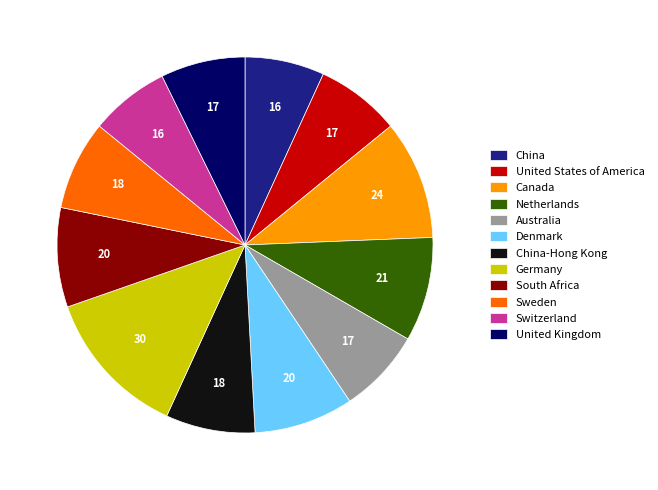

True or false: Sweden accounts for 19% of the total.

False